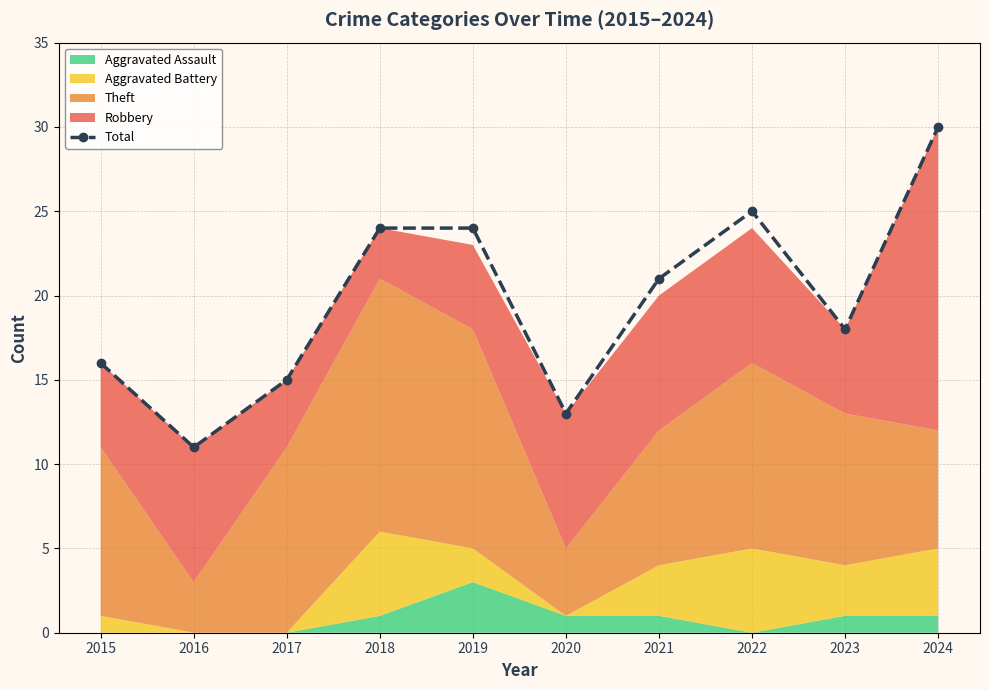

List the labels in order of value, smallest first.

2016, 2020, 2017, 2015, 2023, 2021, 2018, 2019, 2022, 2024